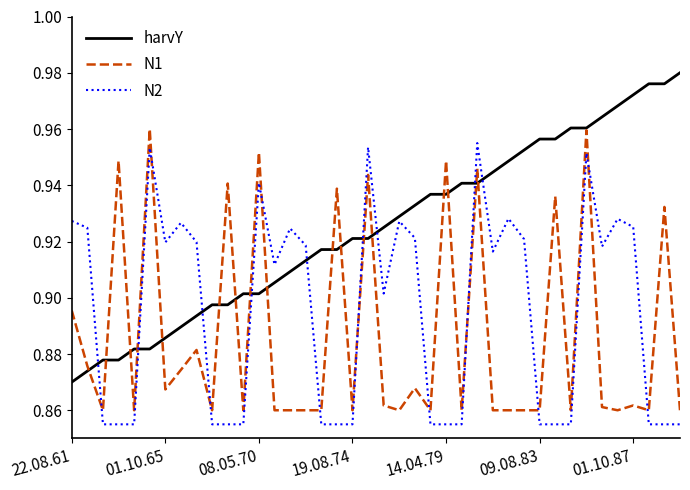

Which series has the largest total across all categories?

harvY